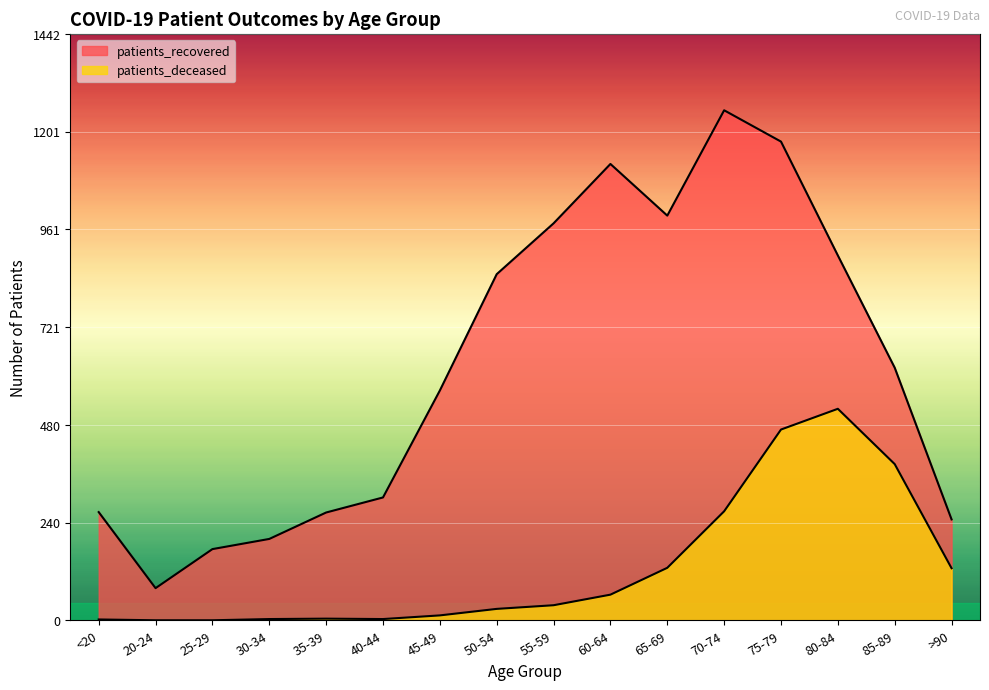

What are all the series names shown in the legend?

patients_recovered, patients_deceased